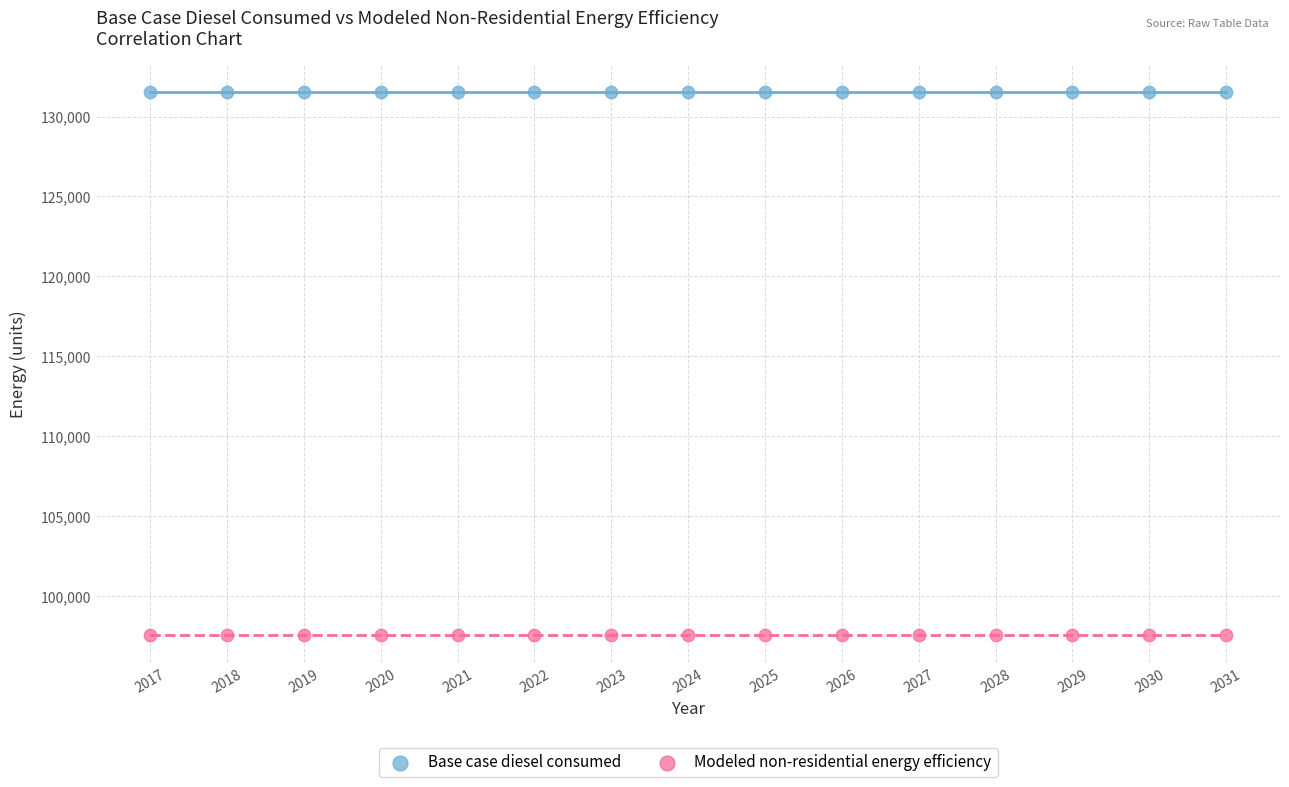

Which series reaches the maximum Y coordinate?

Base case diesel consumed